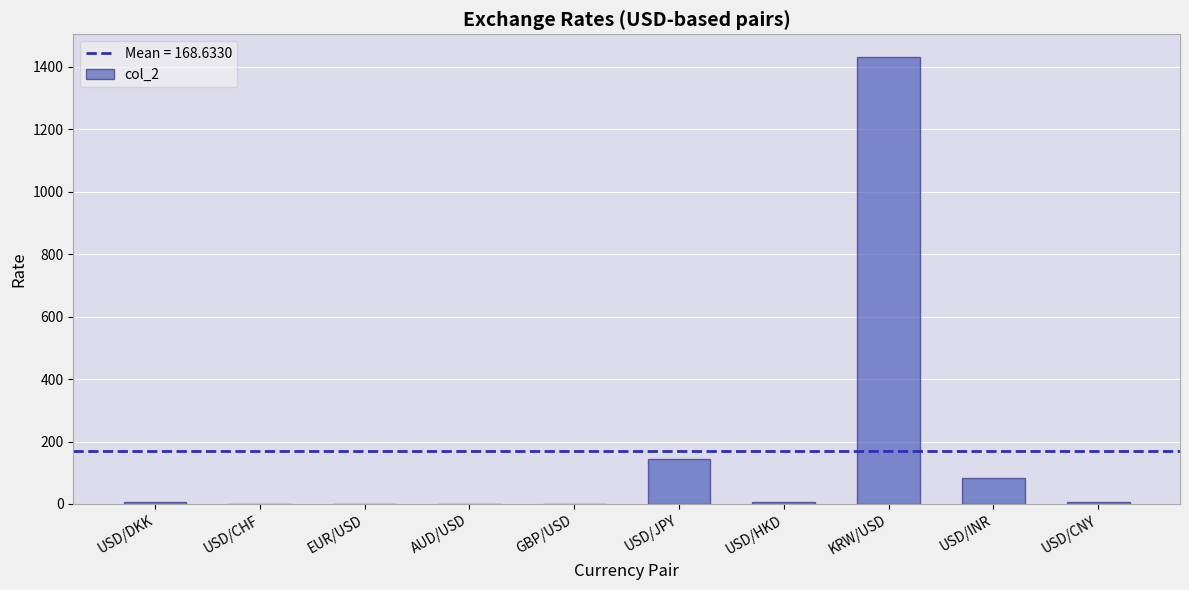

Which has a higher value, USD/DKK or KRW/USD?

KRW/USD